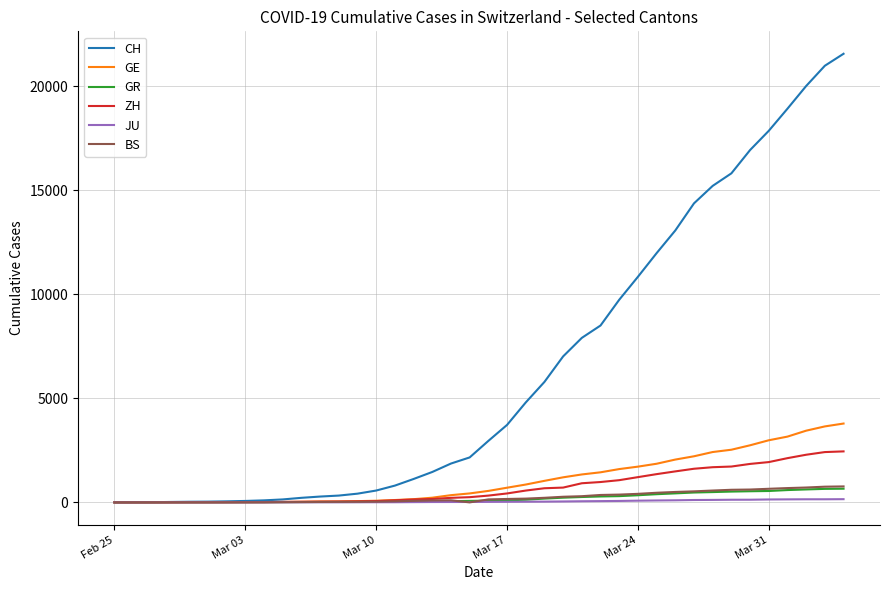

Which series has the widest spread of values?

CH